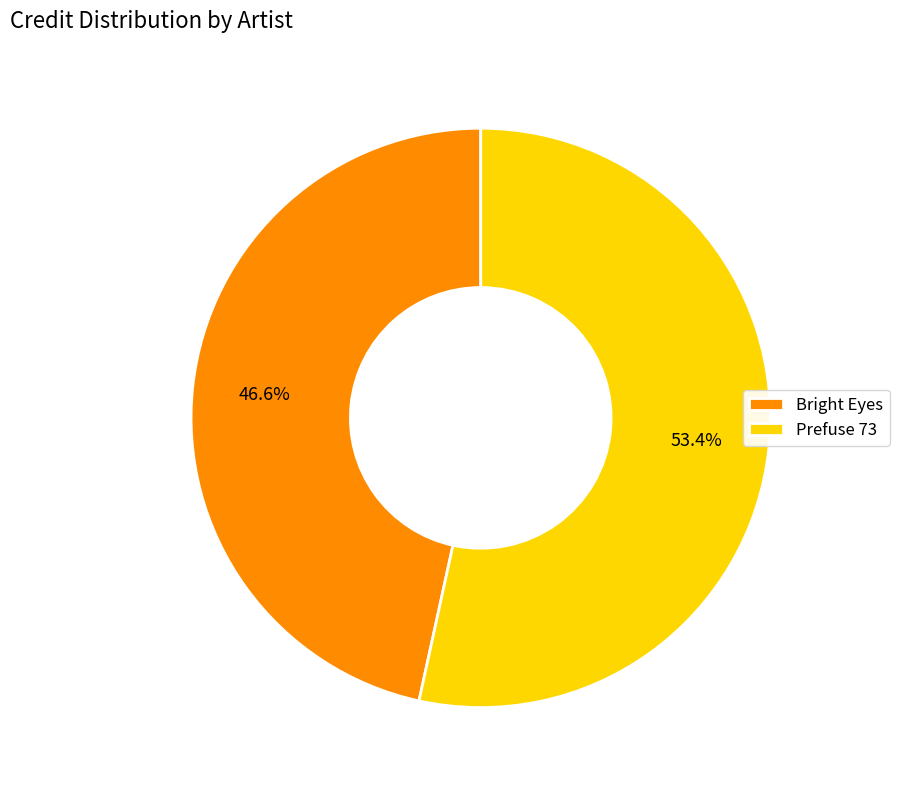

What percentage do Prefuse 73 and Bright Eyes together represent?

100.0%